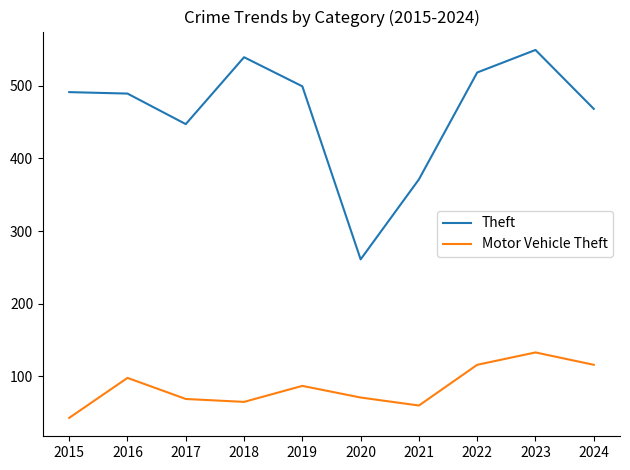

How many categories are shown in the chart?

10